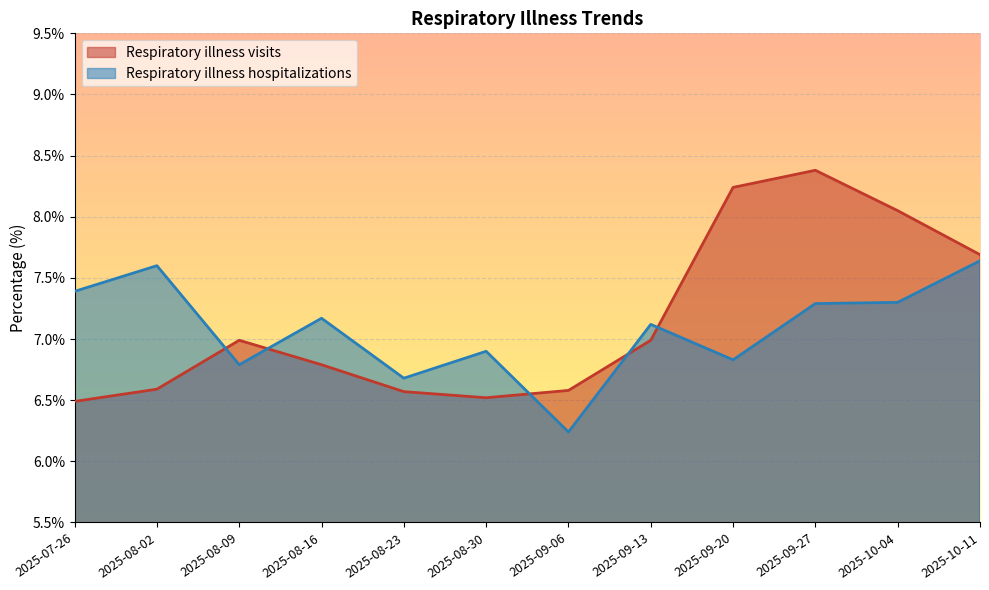

What is the greatest value displayed?

8.4